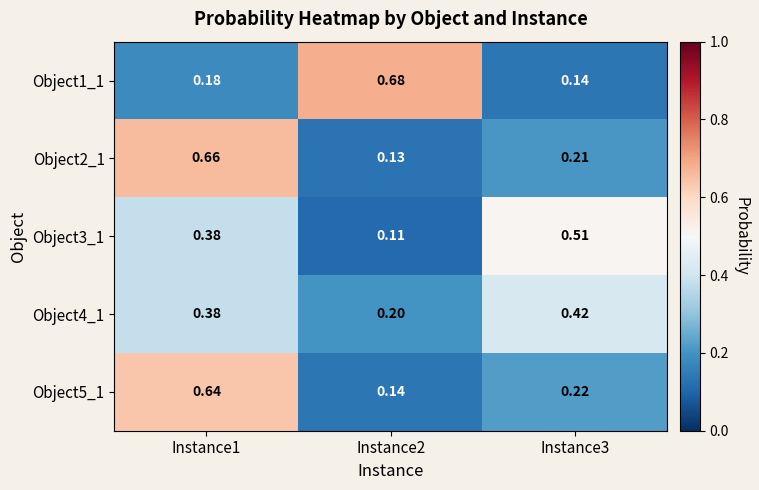

Reading left to right, what are all the values shown in this chart?

Object1_1: Instance1=0.2	Instance2=0.7	Instance3=0.1
Object2_1: Instance1=0.7	Instance2=0.1	Instance3=0.2
Object3_1: Instance1=0.4	Instance2=0.1	Instance3=0.5
Object4_1: Instance1=0.4	Instance2=0.2	Instance3=0.4
Object5_1: Instance1=0.6	Instance2=0.1	Instance3=0.2